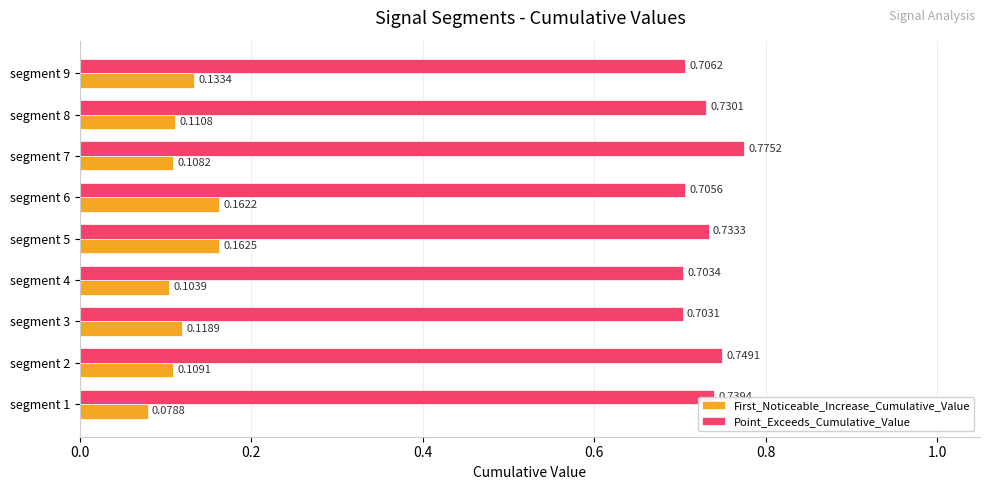

Which series has the largest range (max minus min)?

First_Noticeable_Increase_Cumulative_Value